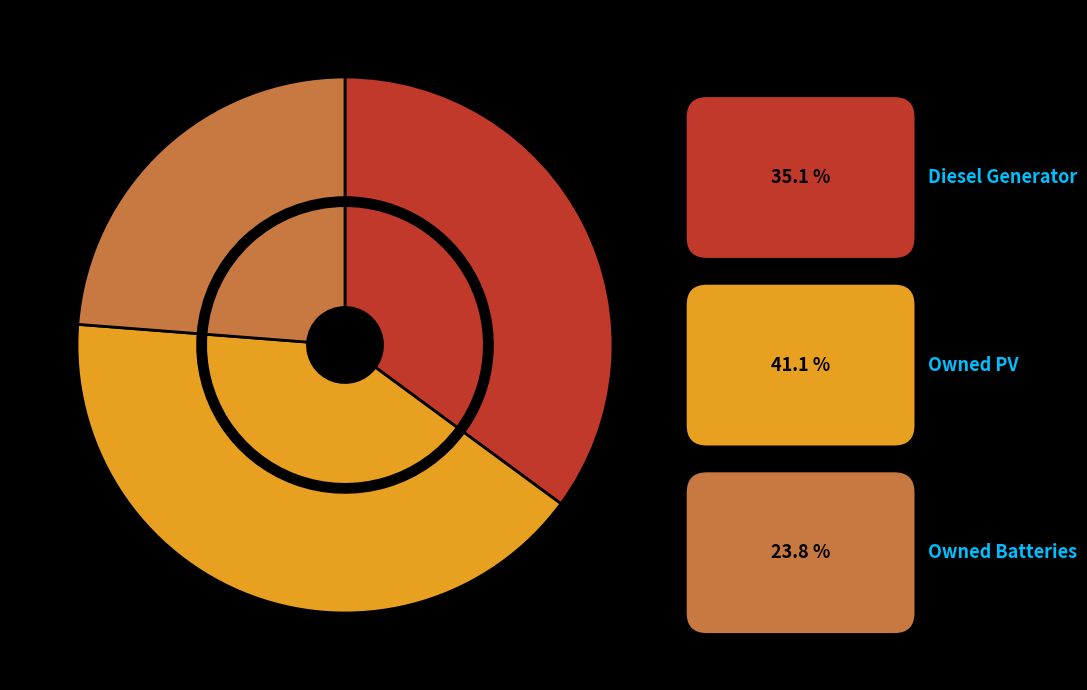

What percentage is the Owned Batteries slice, to the nearest percent?

24%